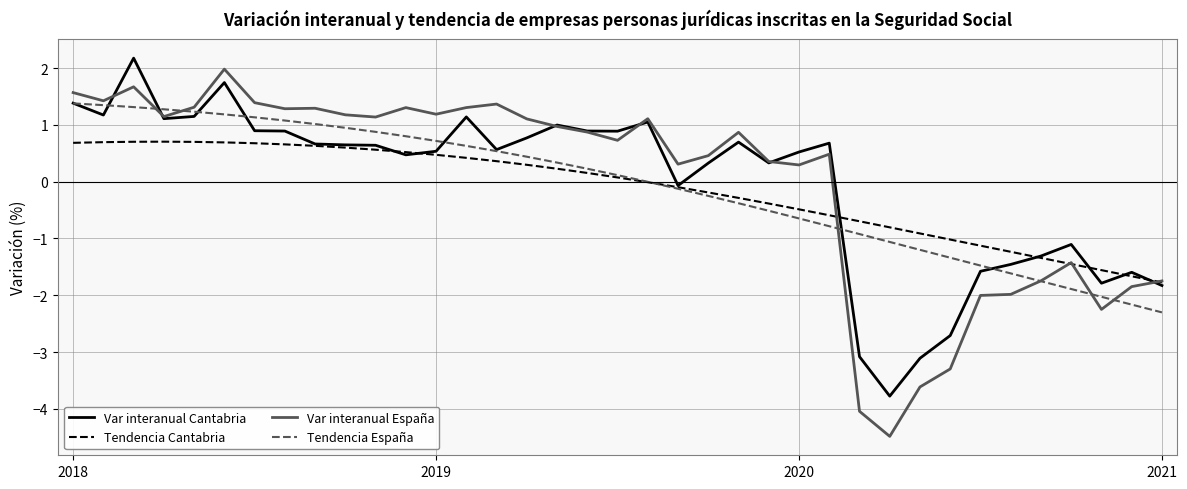

What is the minimum value shown in the chart?

-4.5